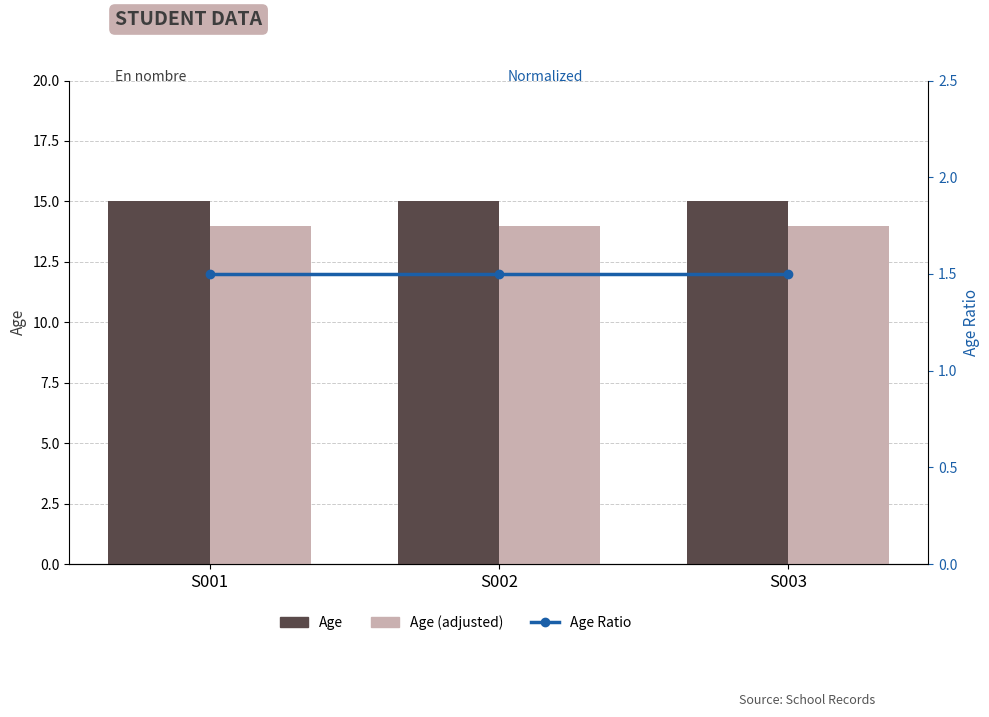

Rank the series by their maximum value, from highest to lowest.

Age, Age (adjusted), Age Ratio